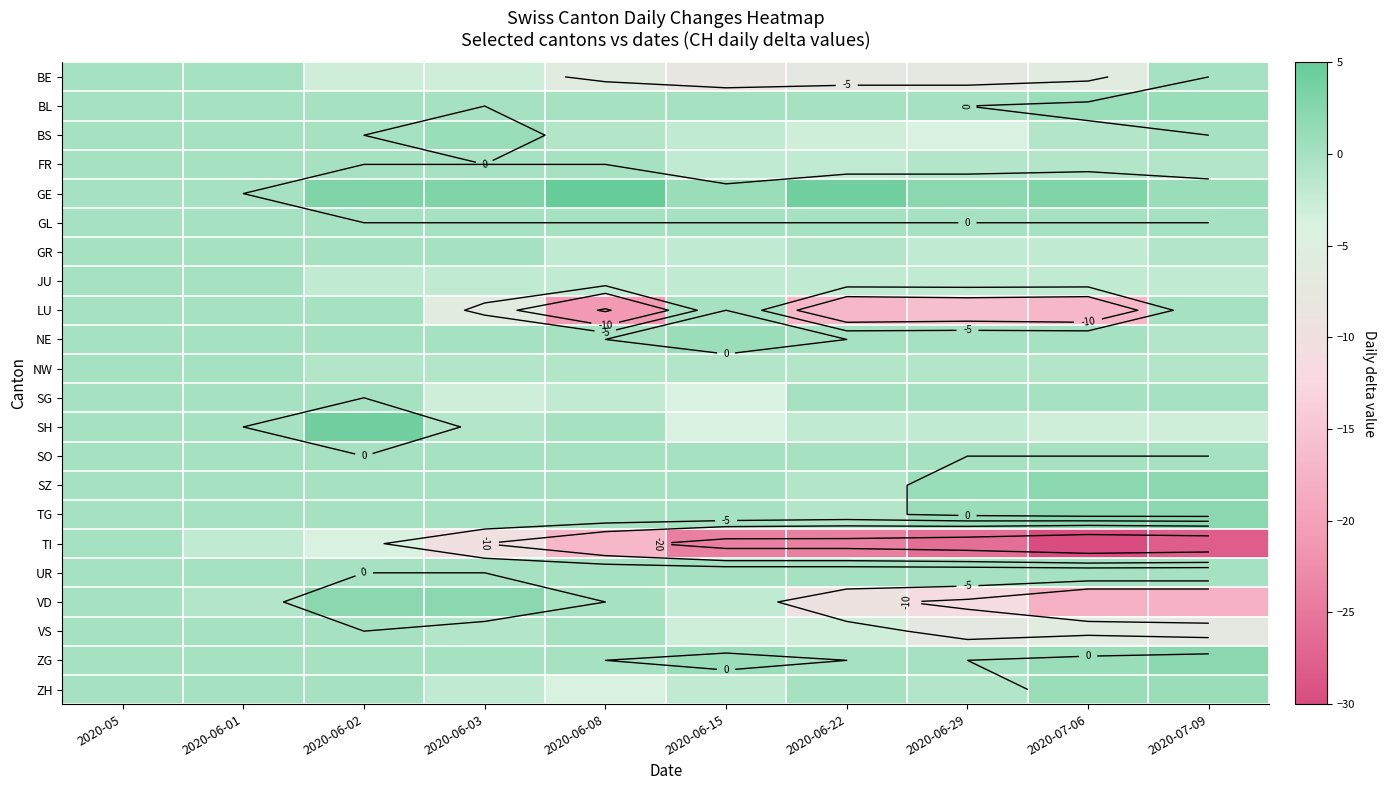

At which category is the sum across all series the highest?

2020-05